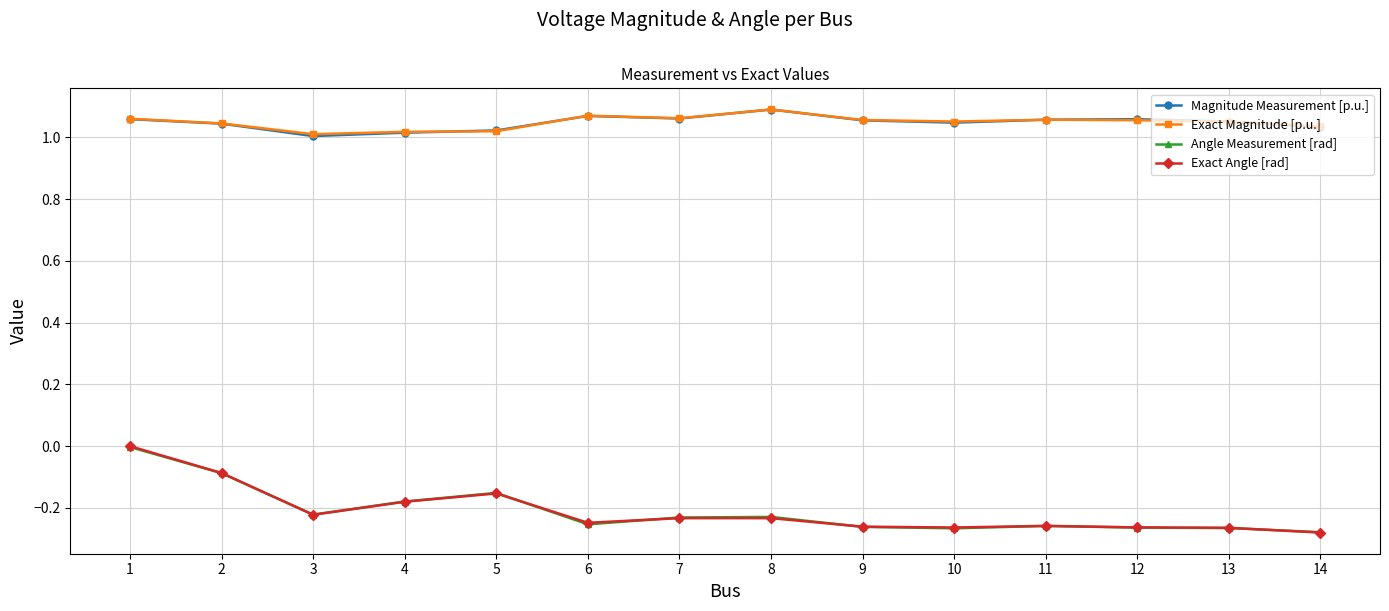

What is the difference between the maximum and minimum values in the Exact Magnitude [p.u.] series?

0.1